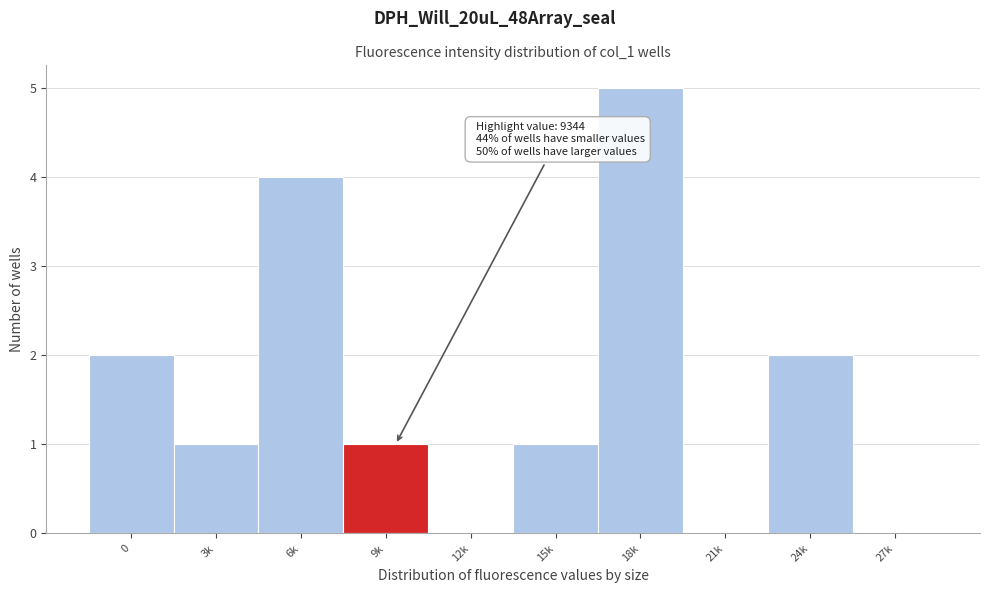

Reading left to right, transcribe all the data shown in this chart.

0=2	3k=1	6k=4	9k=1	12k=0	15k=1	18k=5	21k=0	24k=2	27k=0